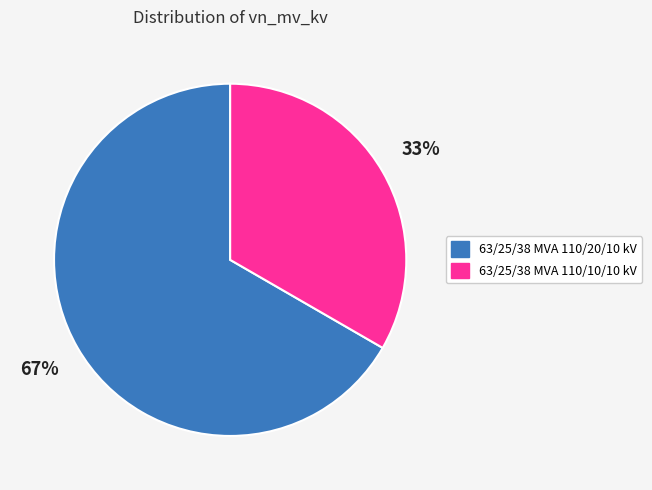

How many segments does this pie chart have?

2